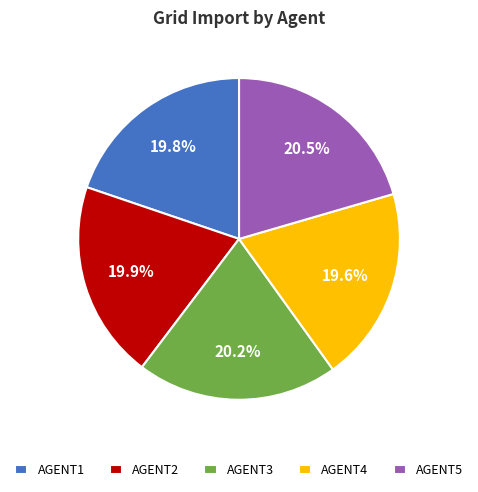

Does any single category account for the majority?

No